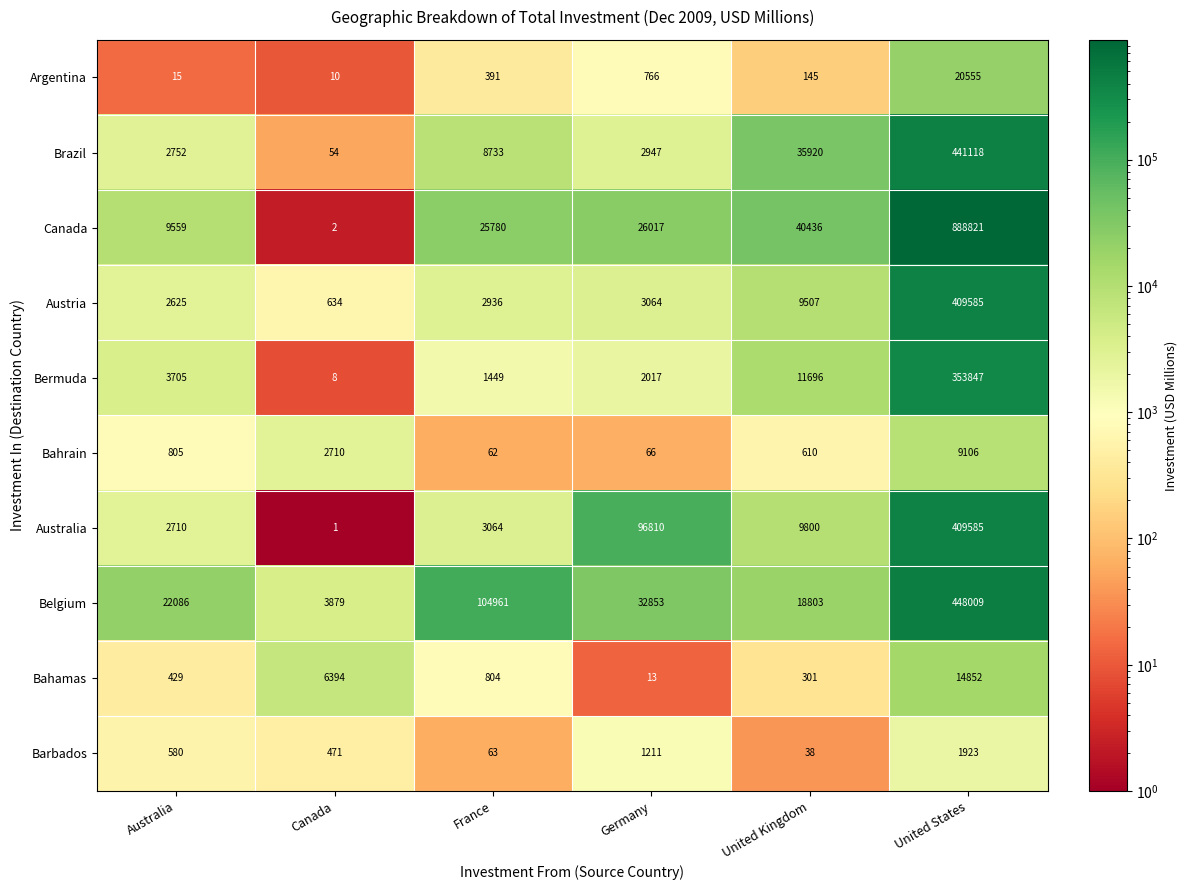

At how many categories does at least one series exceed 461818?

1